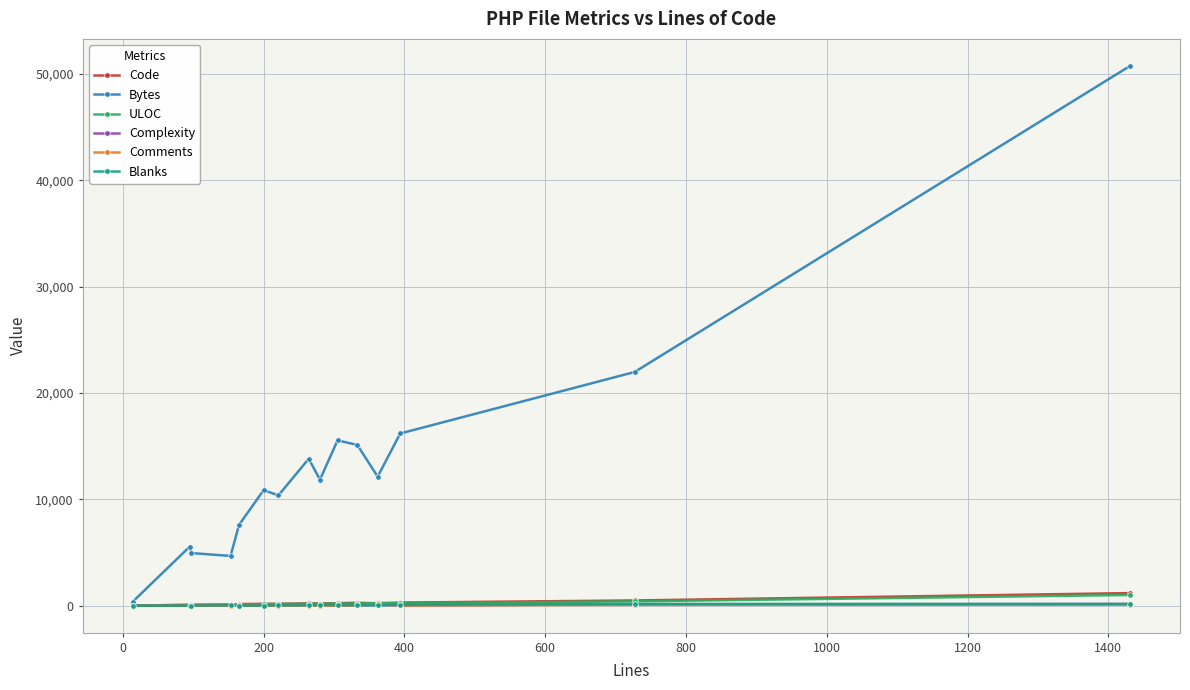

Which series has the widest spread of values?

Bytes